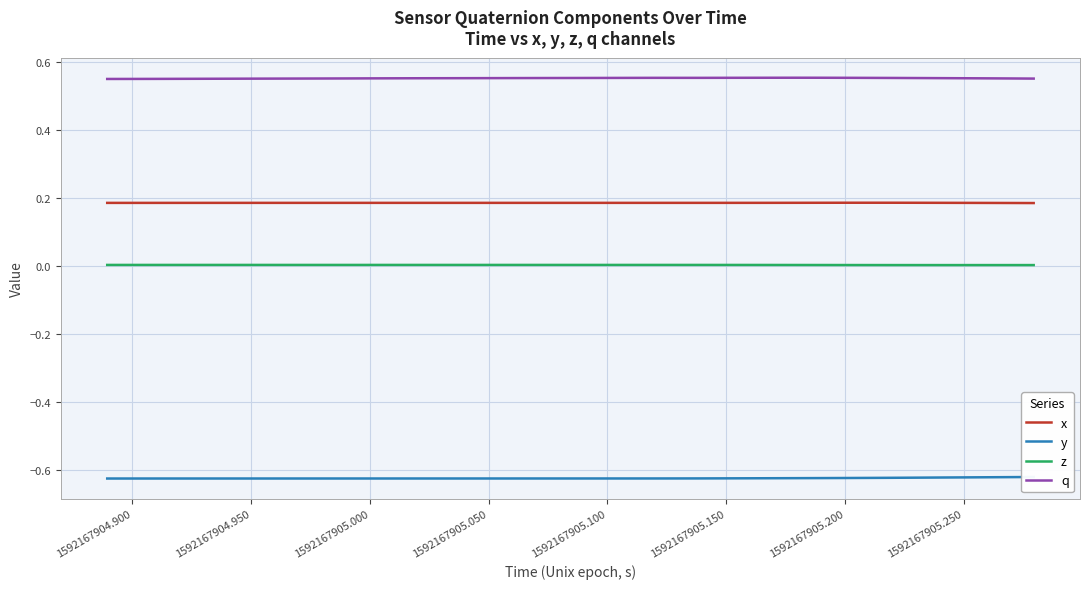

What is the greatest value displayed?

0.6